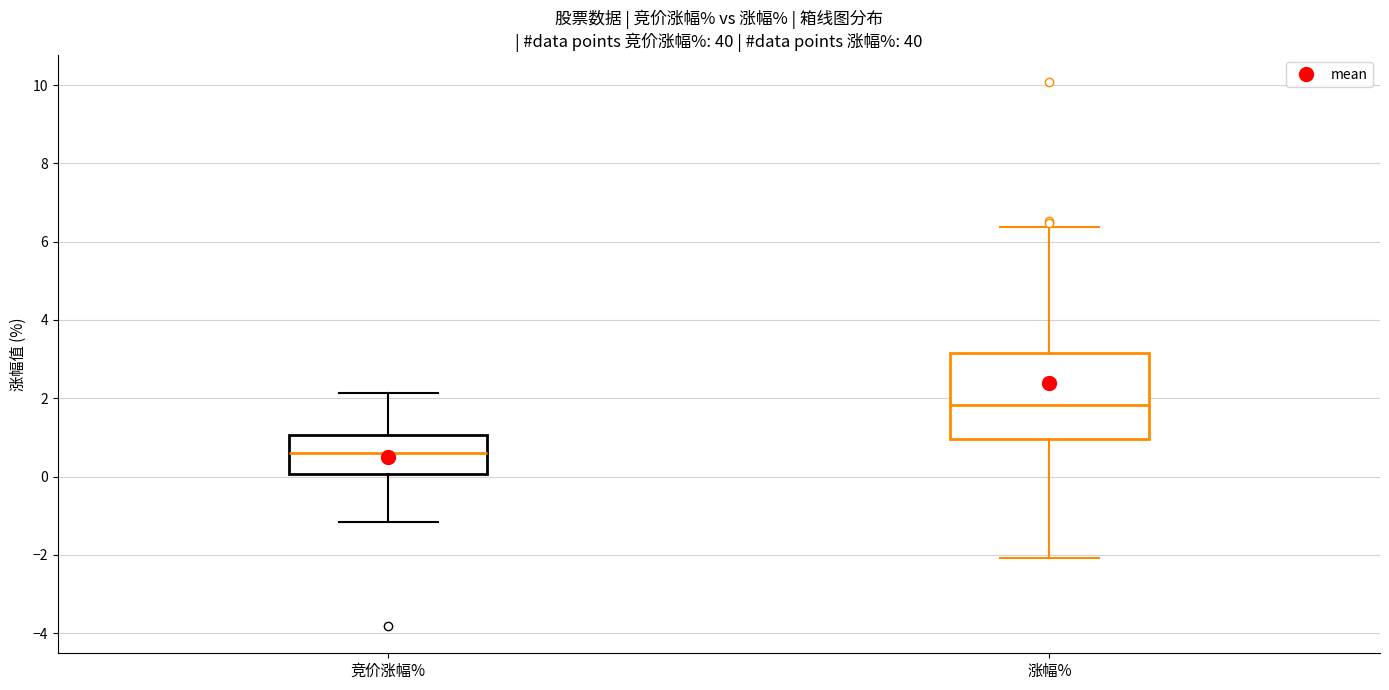

Which box is the tallest, from its lower edge to its upper edge?

涨幅%